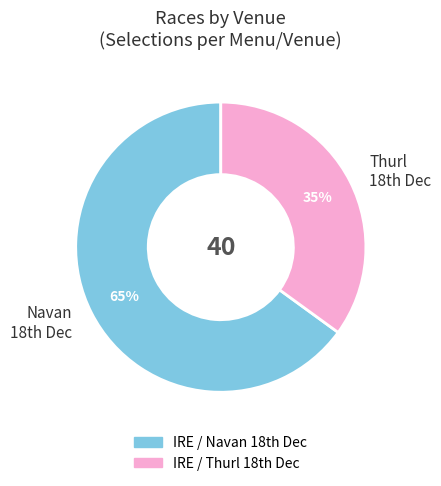

Rank the categories by value from lowest to highest.

Thurl 18th Dec, Navan 18th Dec